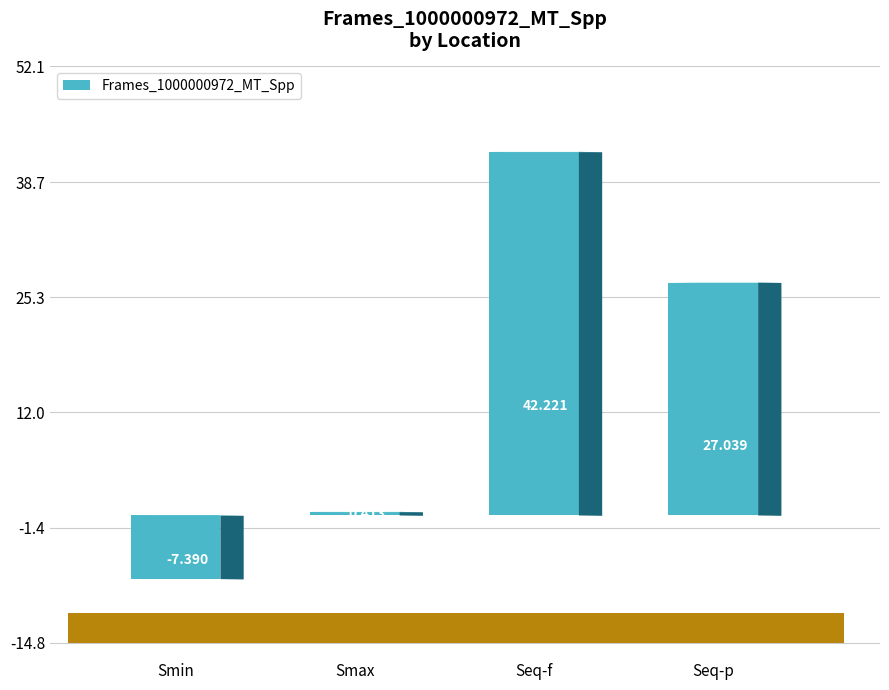

What is the difference between the values at Seq-p and Smax?

26.6